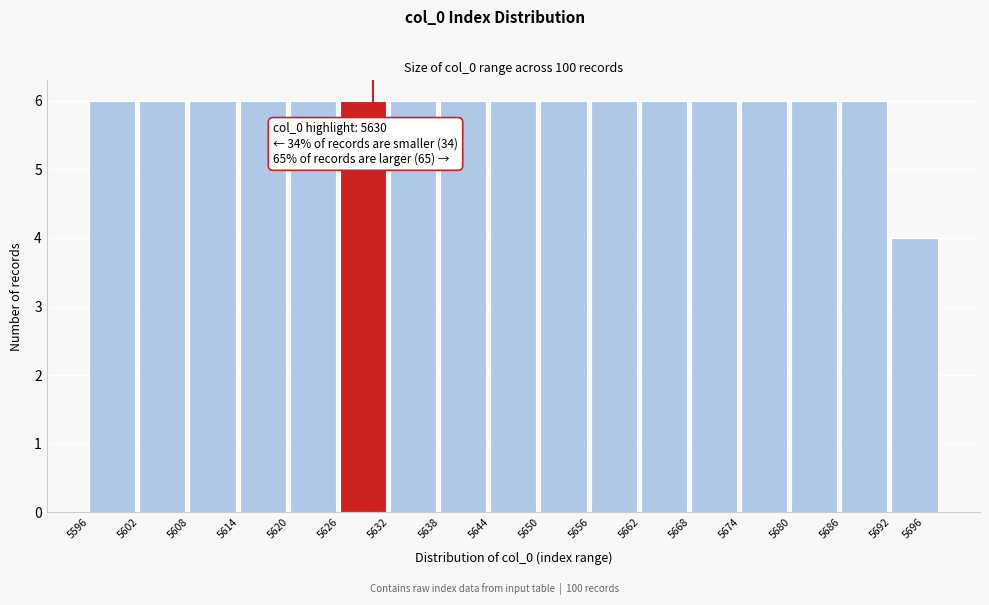

Reading left to right, transcribe all the data shown in this chart.

6	6	6	6	6	6	6	6	6	6	6	6	6	6	6	6	4